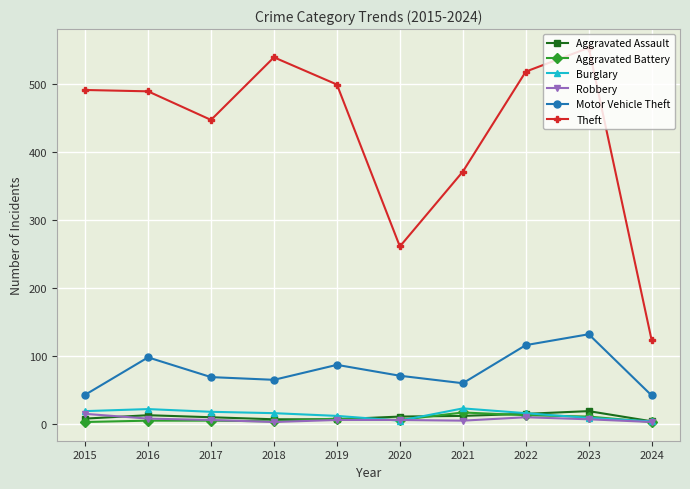

Is it true that Aggravated Assault equals 12 at 2021?

True